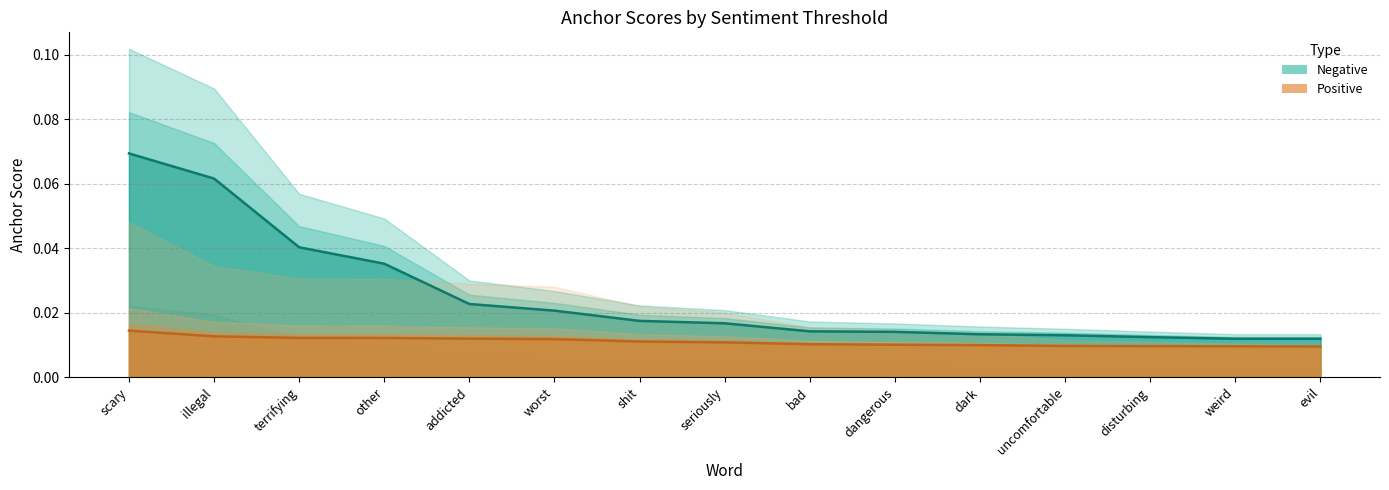

At how many categories does at least one series exceed 0?

15